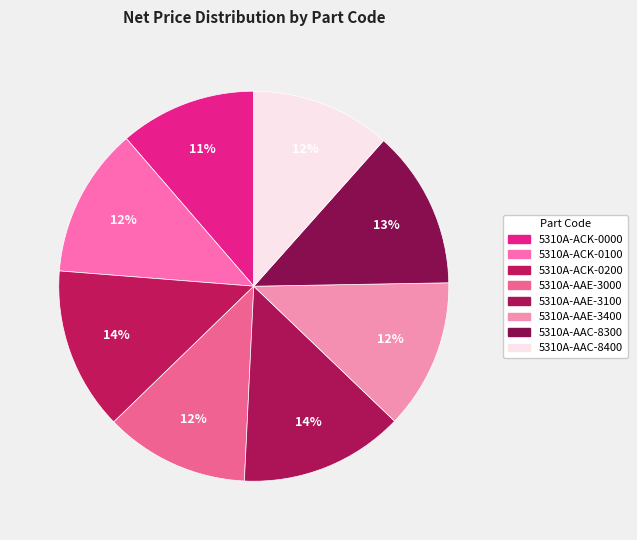

Which has a higher value, 5310A-ACK-0100 or 5310A-AAE-3100?

5310A-AAE-3100